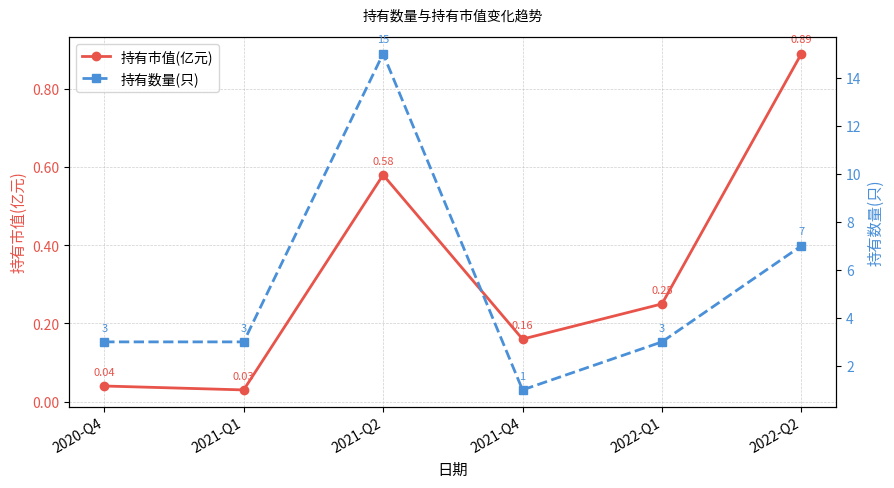

True or false: 持有数量(只) and 持有市值(亿元) cross at least once.

False